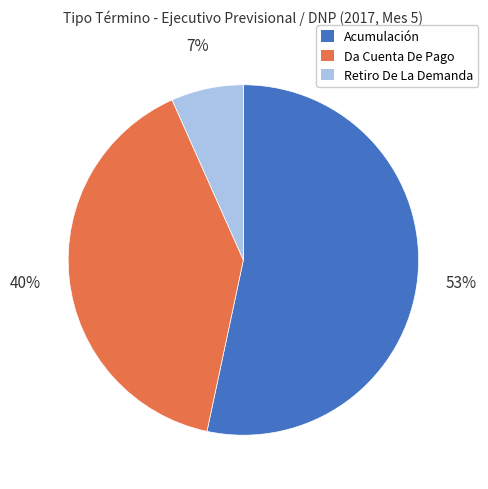

Is it true that Retiro De La Demanda is 7% of the pie?

True